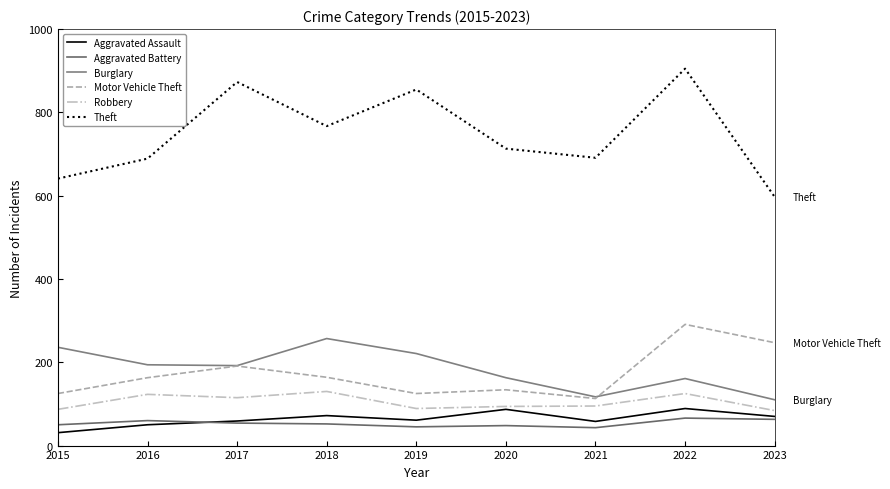

The value of Theft at 2021 is 441. True or false?

False